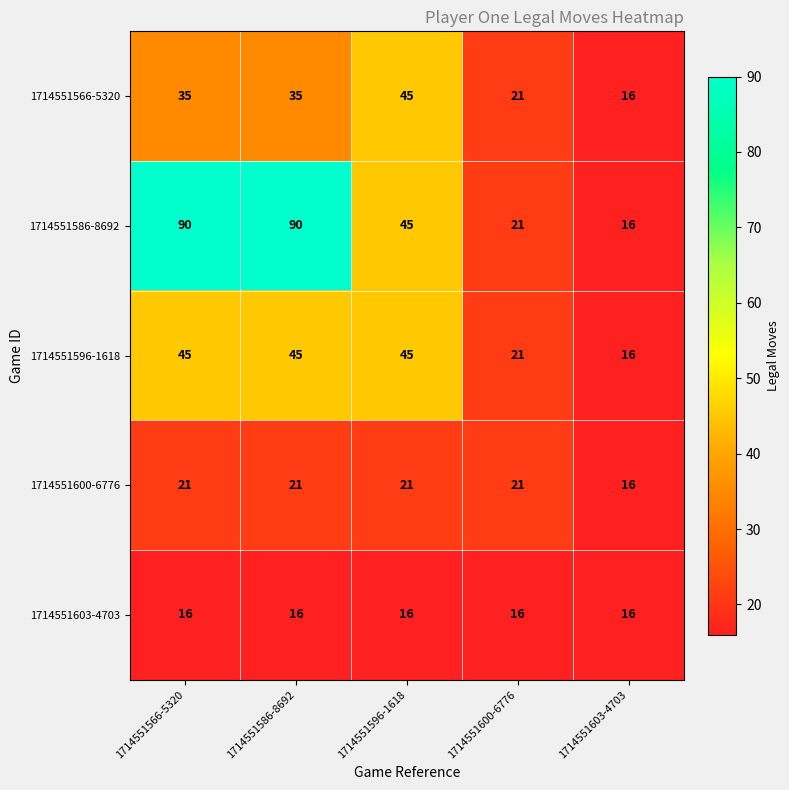

Where is 1714551596-1618 nearest to the value 30?

1714551600-6776